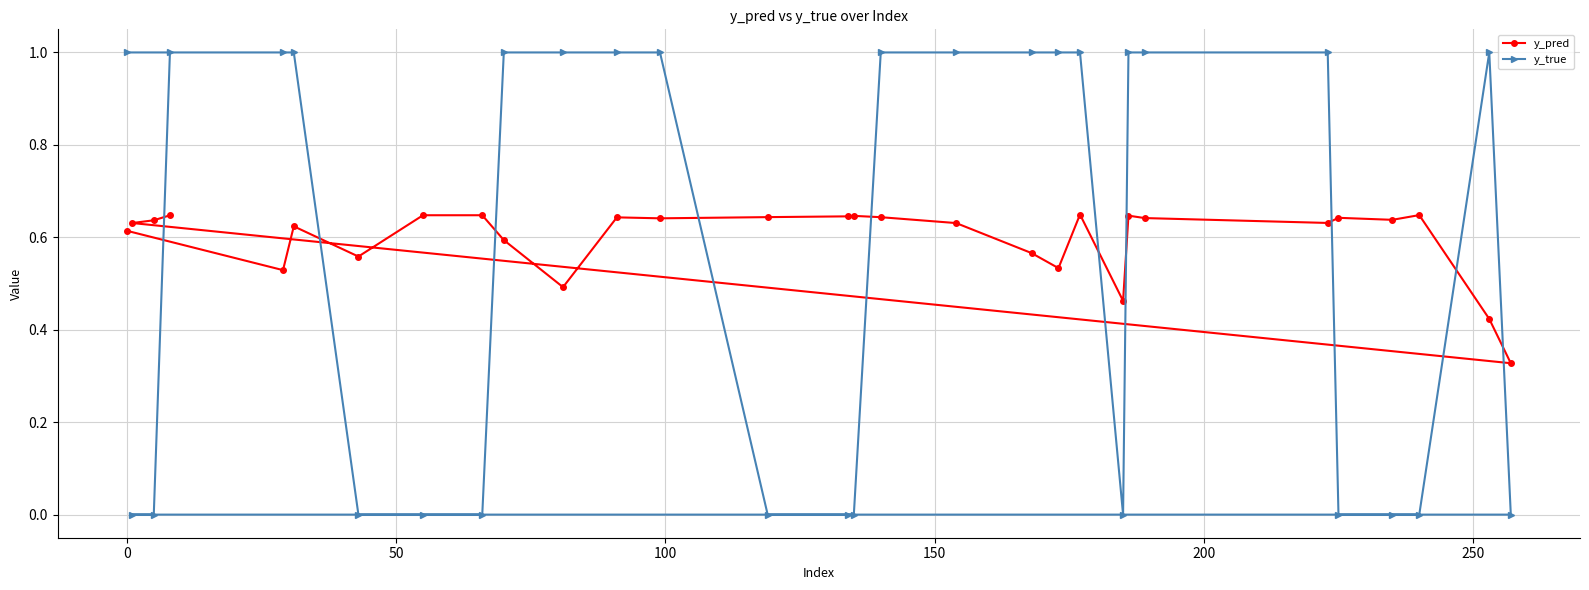

What is the sum of all y_true values?

17.0